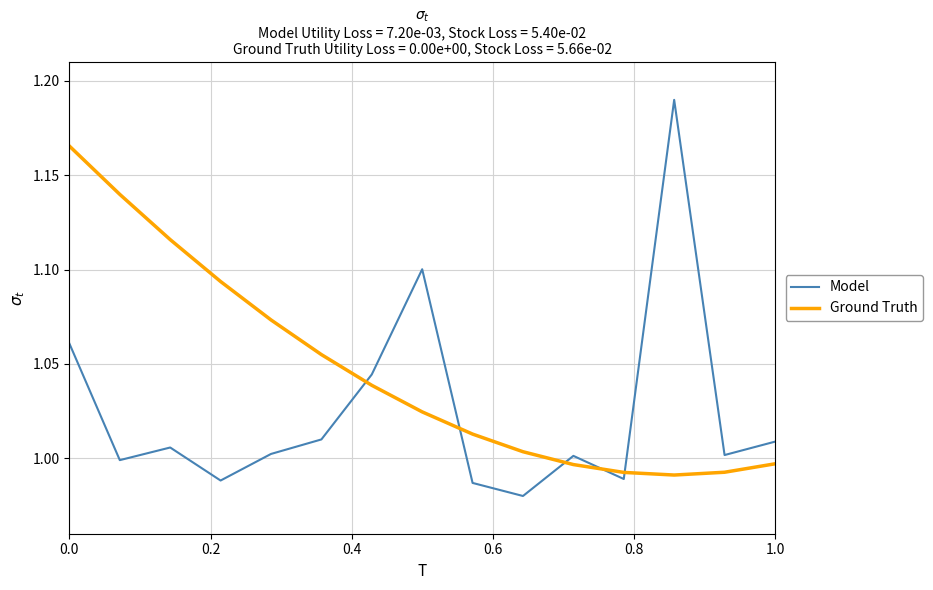

Which series has the largest total across all categories?

Ground Truth